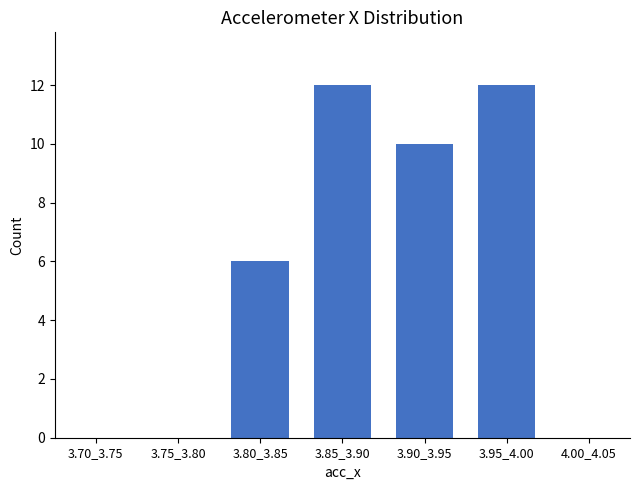

Reading left to right, list all the values displayed in this chart.

3.70_3.75=0	3.75_3.80=0	3.80_3.85=6	3.85_3.90=12	3.90_3.95=10	3.95_4.00=12	4.00_4.05=0